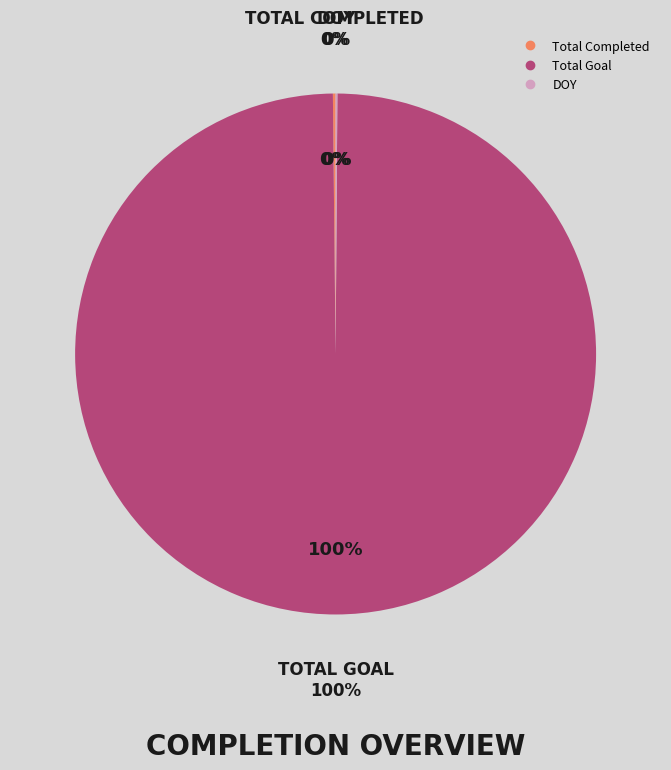

Which has a higher value, DOY or Total Goal?

Total Goal